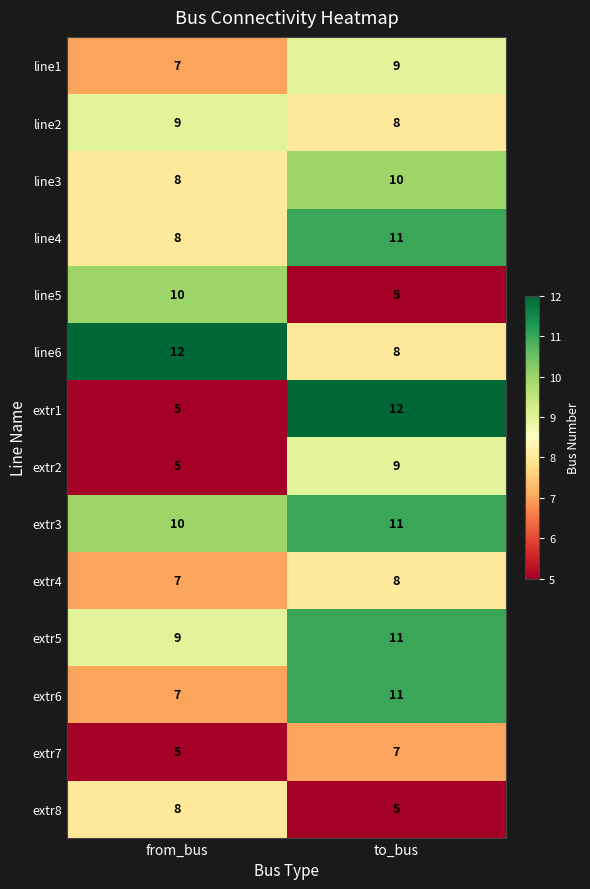

List the labels in order of extr7 value, largest first.

to_bus, from_bus